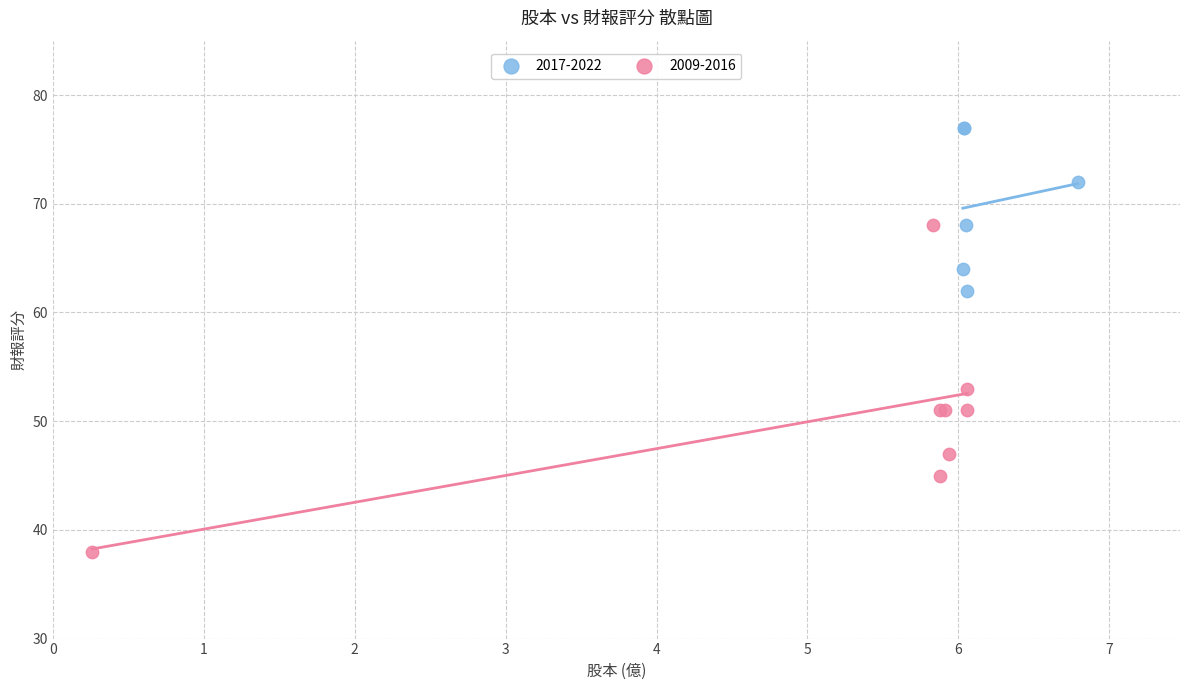

Which series contains the lowest Y value?

2009-2016